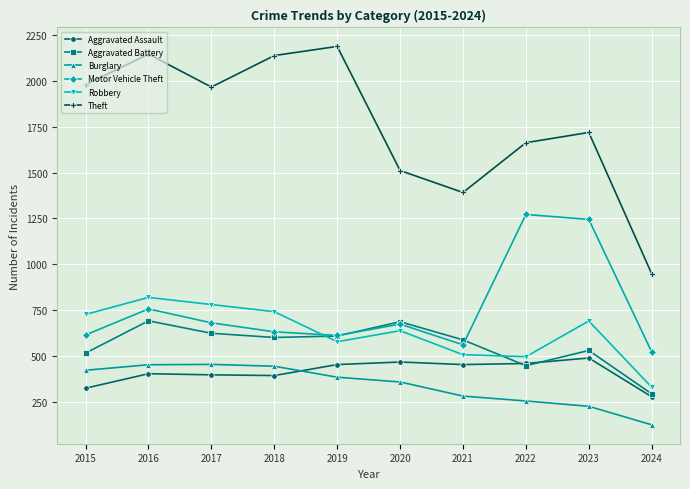

In Robbery, how many points are lower than both neighbors (excluding endpoints)?

2